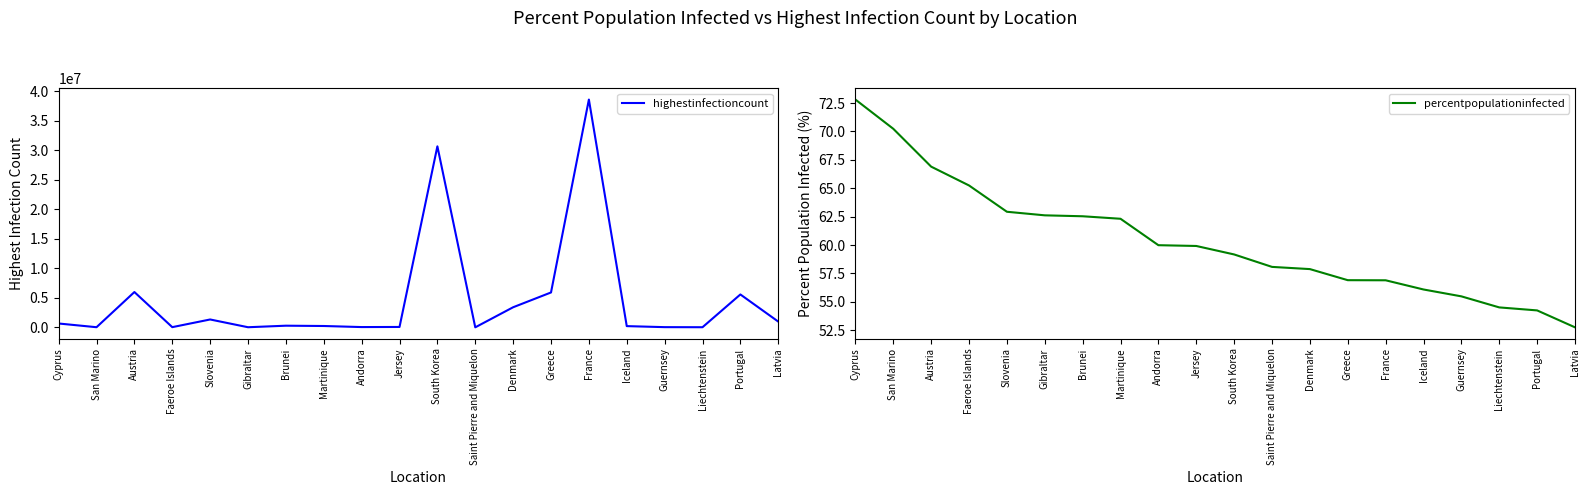

Which category has the highest value across all series?

France